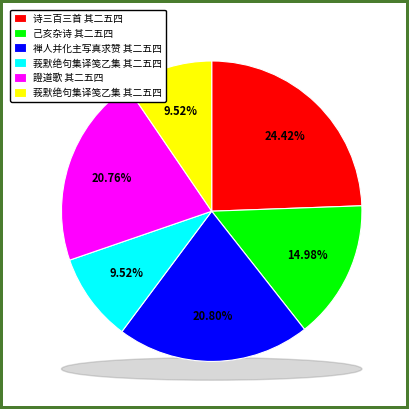

What is the smallest slice in the pie chart?

莪默绝句集译笺乙集 其二五四